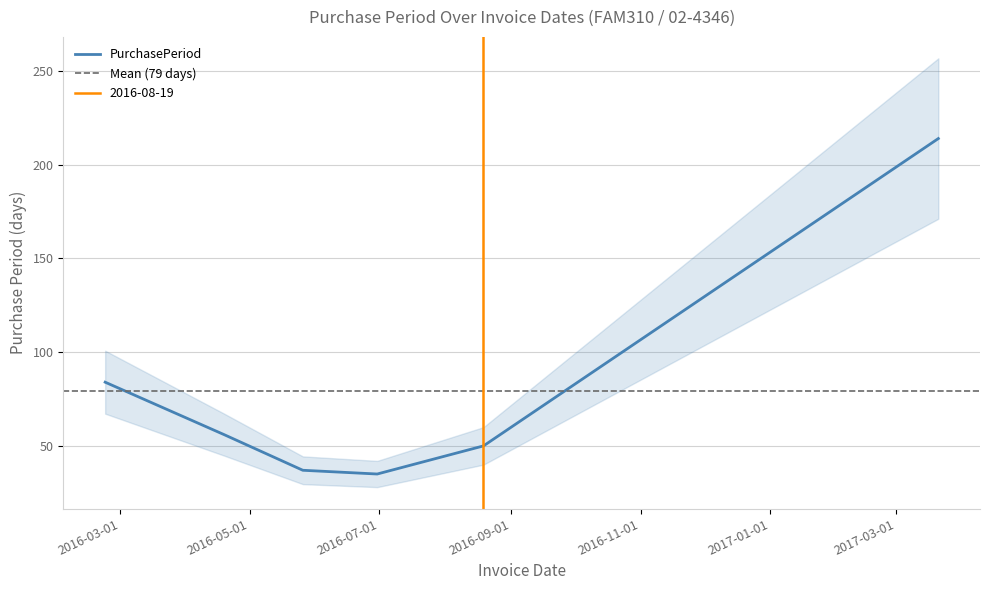

True or false: the data has more than 1 interior local peaks.

False